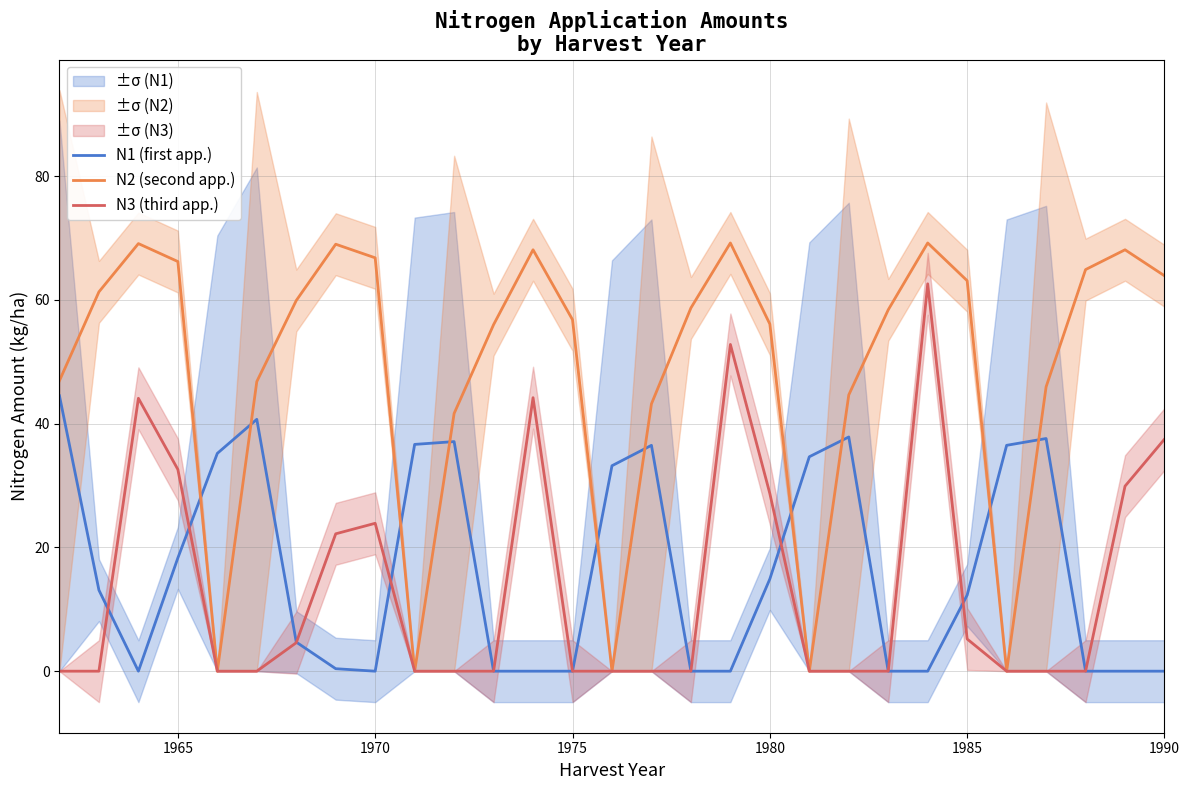

True or false: N2 (second app.) and N3 (third app.) intersect in this chart.

False